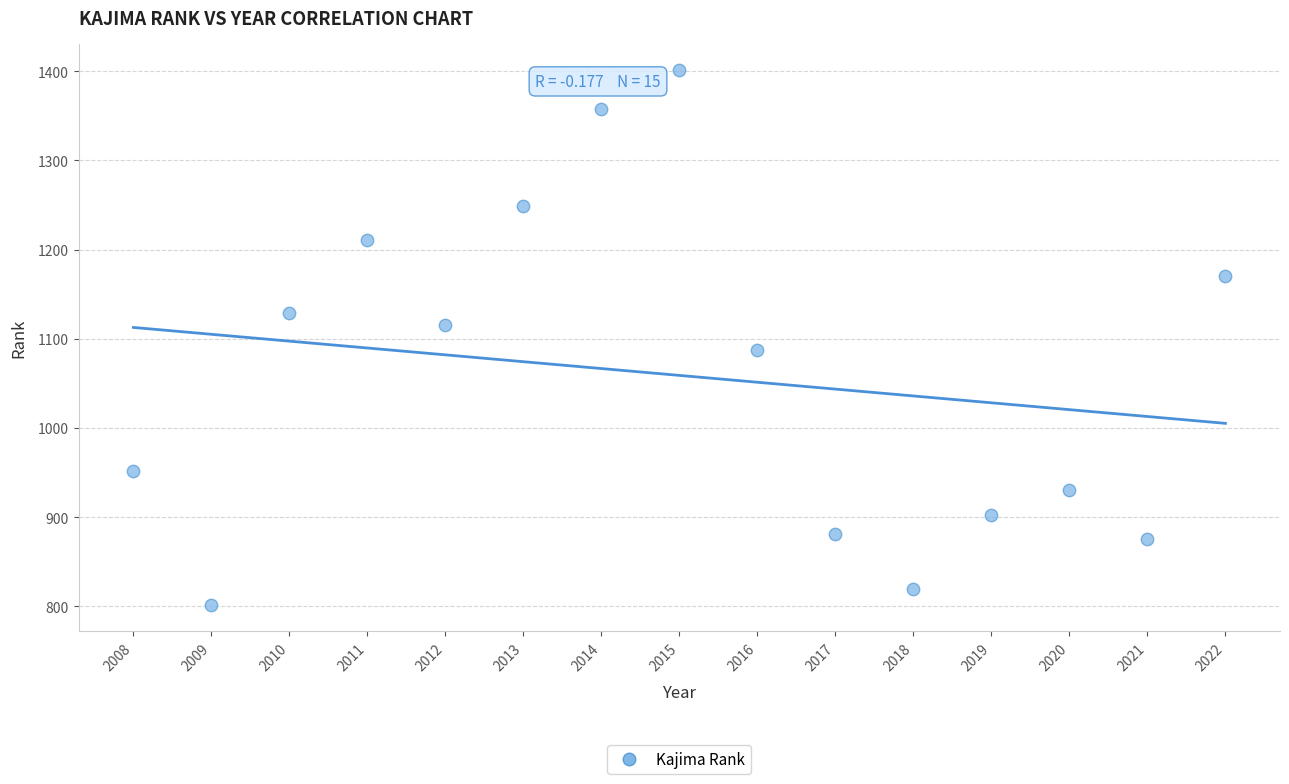

What is the range of X values (max minus min)?

14